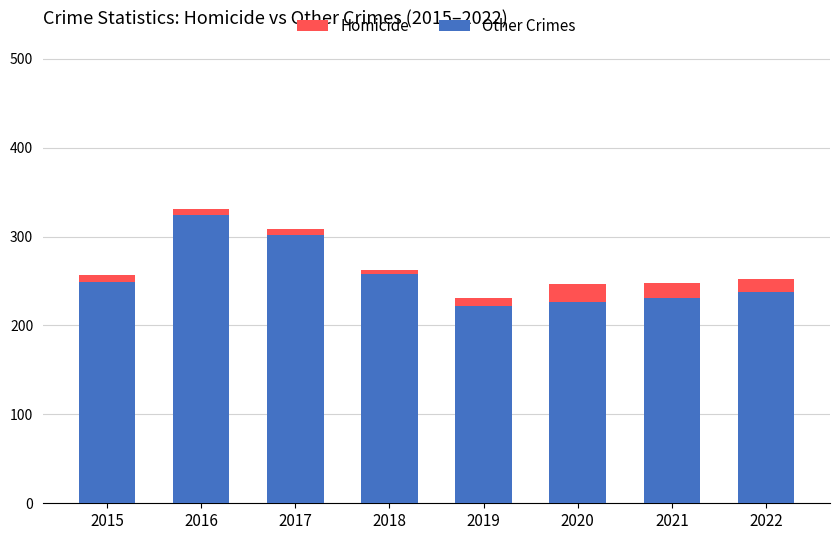

How many data points does each series have?

8